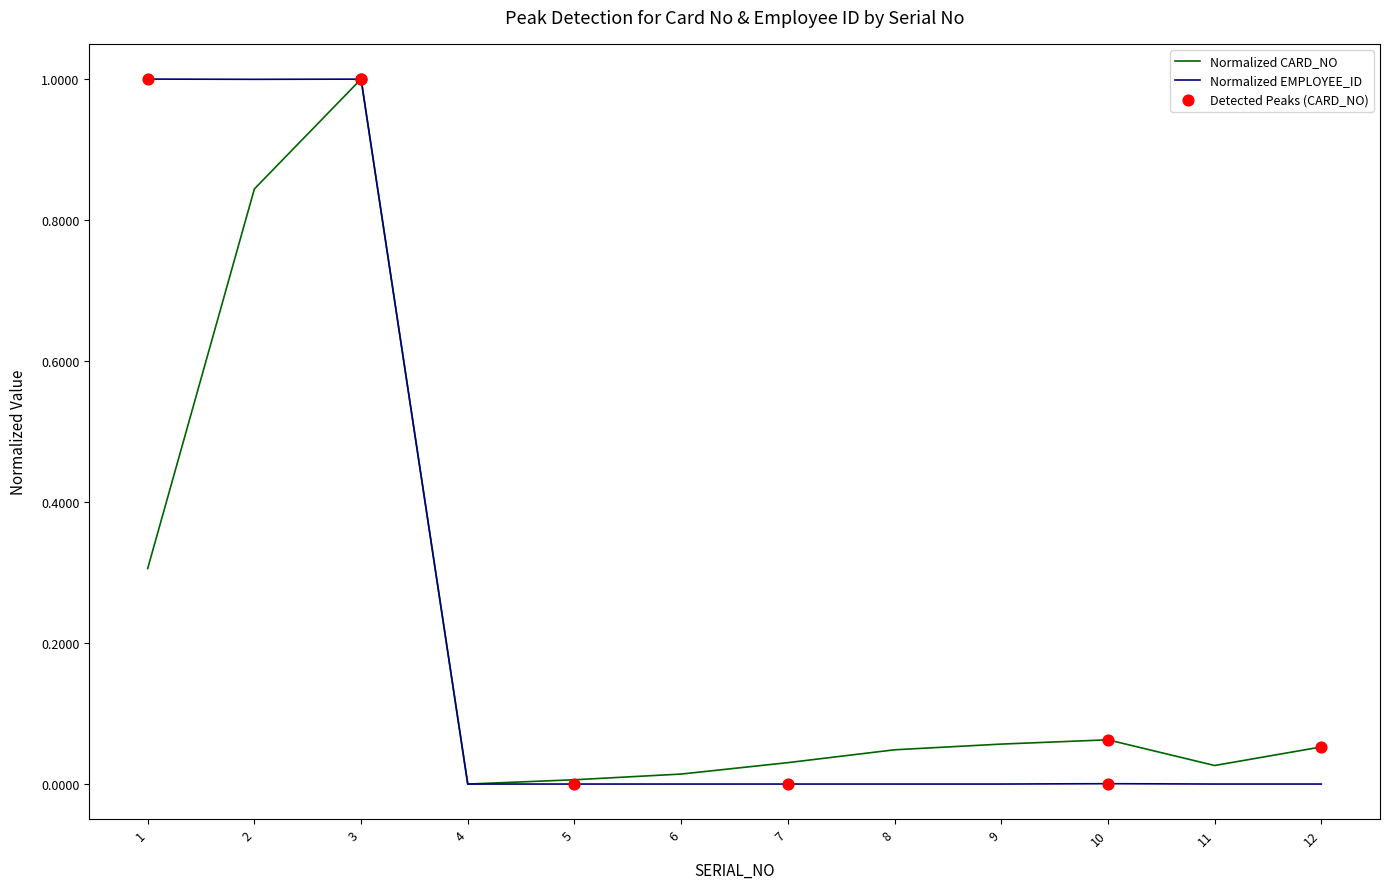

Is it true that Normalized CARD_NO equals 0.5 at 4?

False